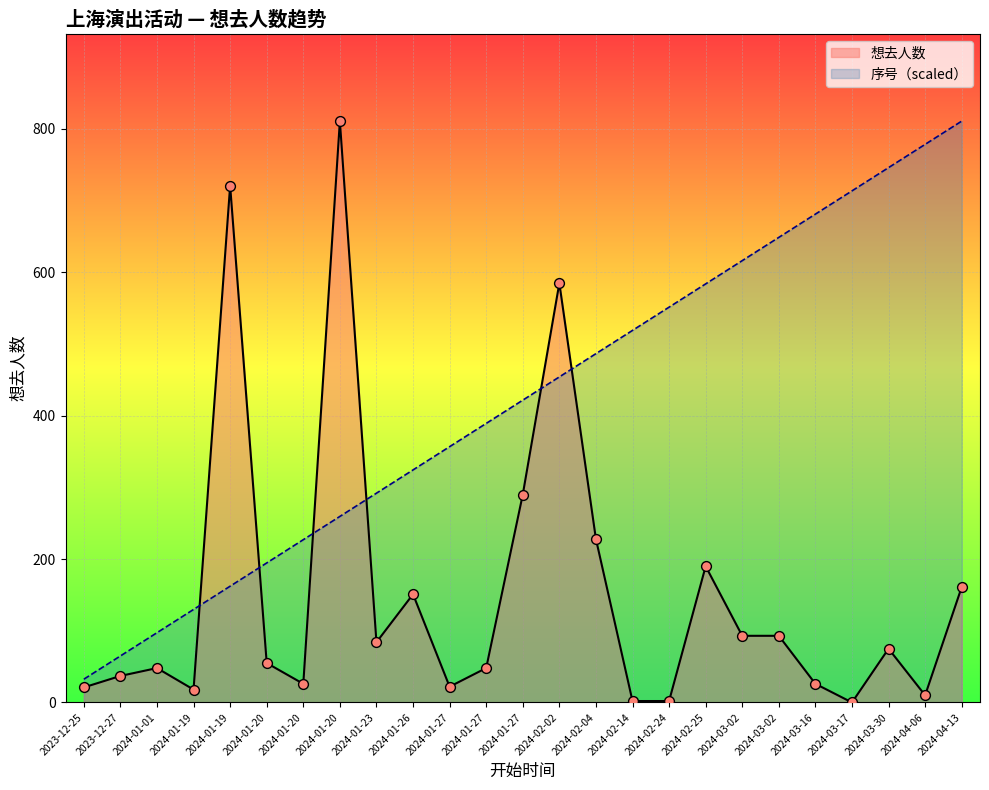

What is the total value across all series at 2024-01-23?

376.0